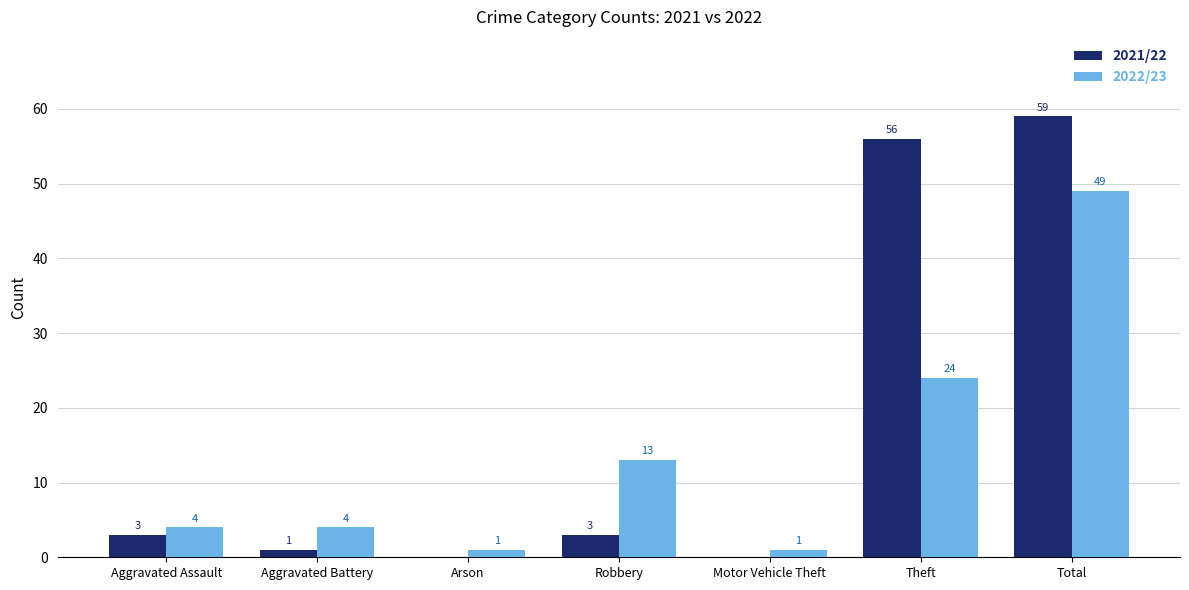

True or false: 2021/22 has a value of 1 at Aggravated Battery.

True